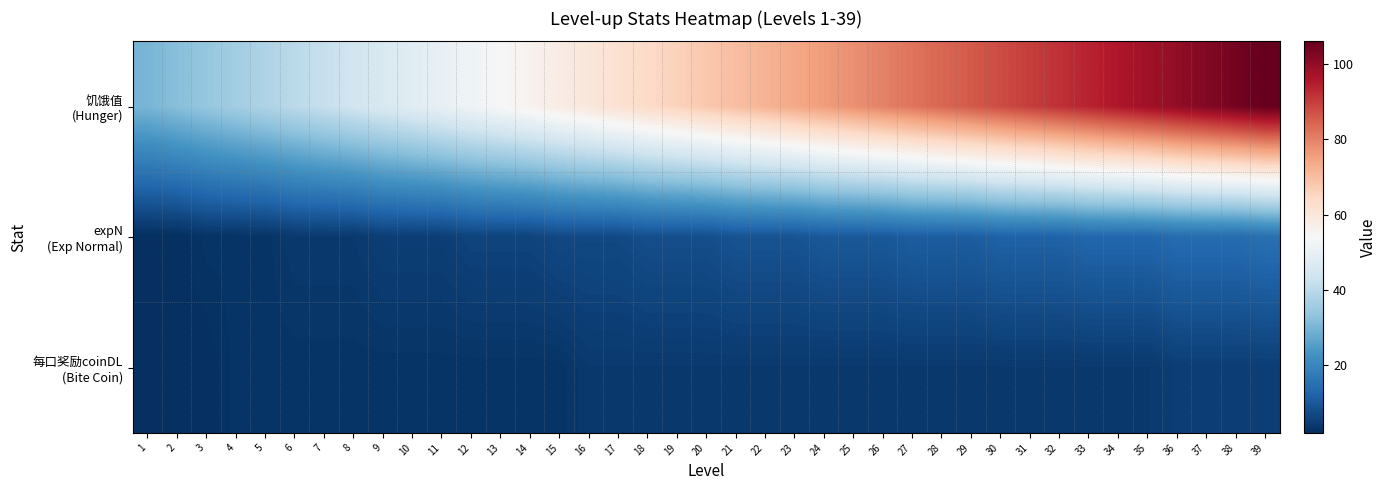

Which series changed the most between 11 and 35?

饥饿值 (Hunger)